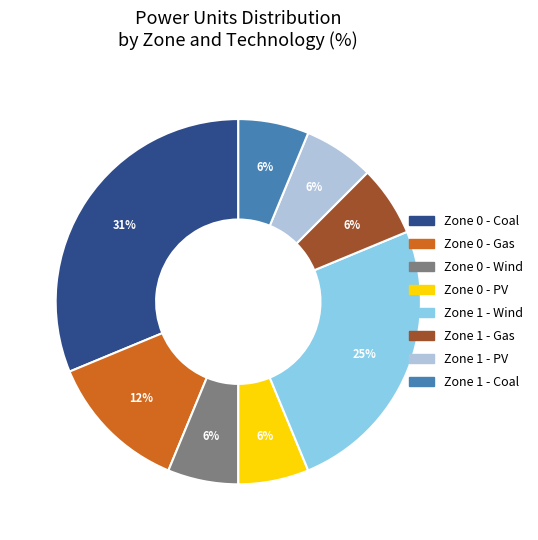

What percentage is the Zone 0 - Wind slice, to the nearest percent?

6%